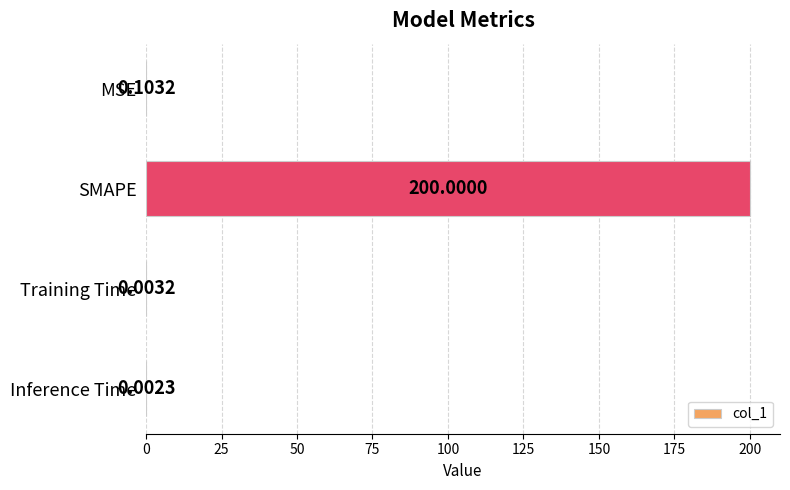

Which label corresponds to the largest value in the chart?

SMAPE